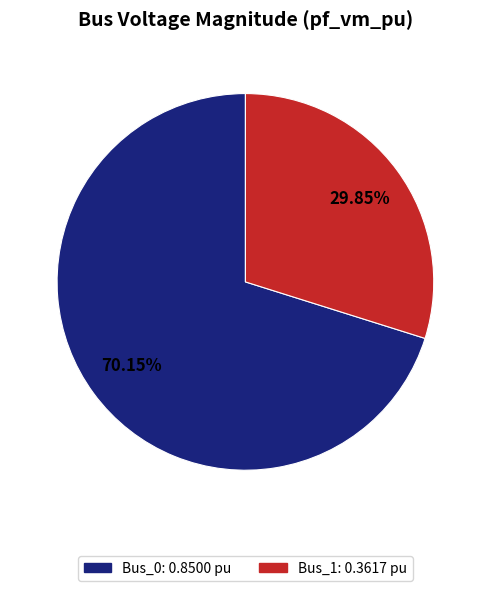

Count the number of slices in the pie.

2